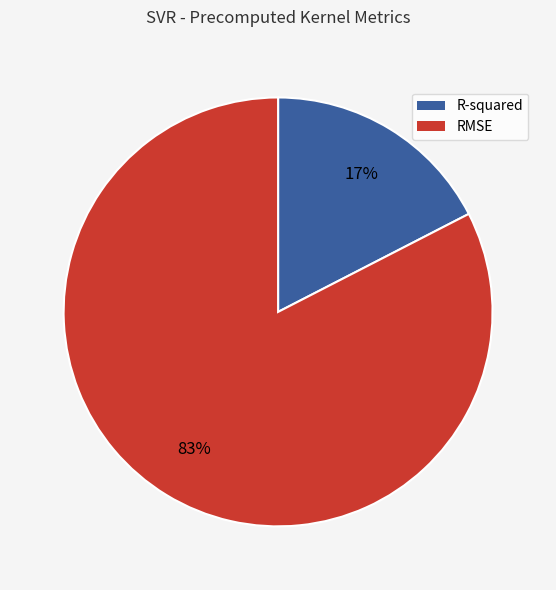

Which has a higher value, RMSE or R-squared?

RMSE